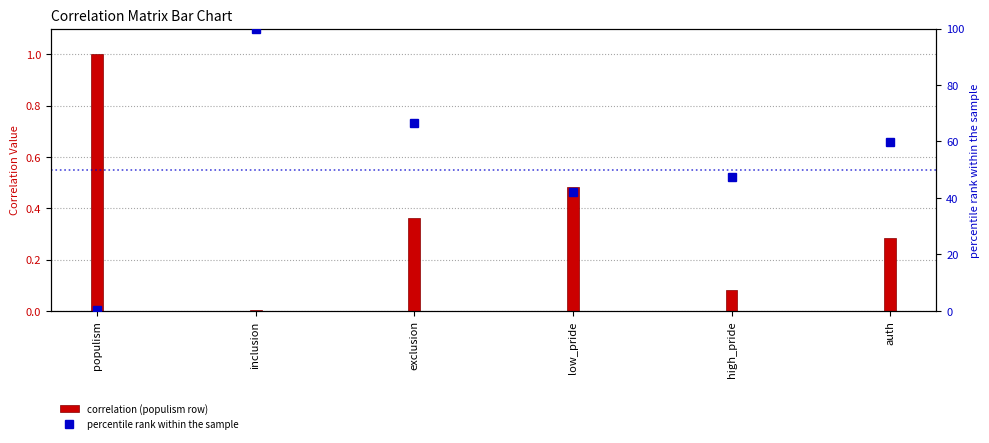

The chart shows a value of 47.6 at high_pride. True or false?

True